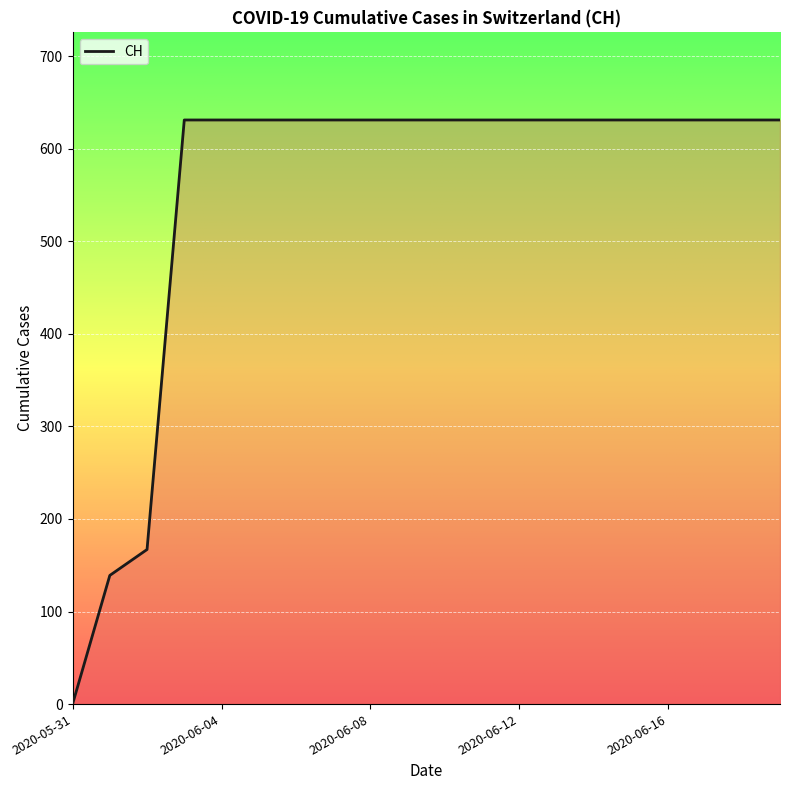

What is the maximum value shown in the chart?

631